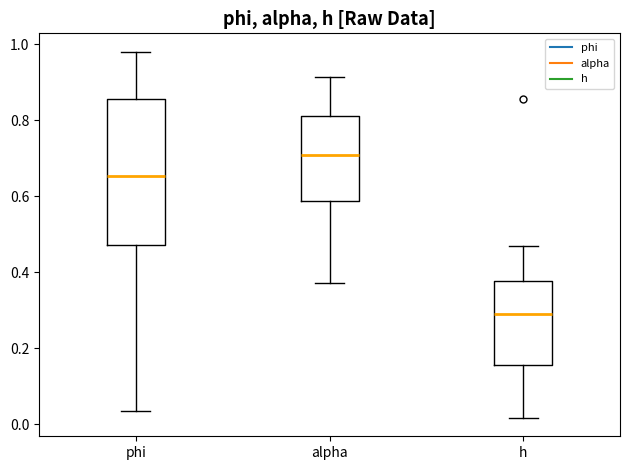

Reading left to right, transcribe this box plot: for each box, give where its median line is, the range the box spans, and where its two whiskers end, as read against the y-axis. The values are not printed on the chart, so give them approximately, as read against the axis.

phi: median 0.66, box 0.48 to 0.86, whiskers 0.04 to 0.98
alpha: median 0.70, box 0.58 to 0.82, whiskers 0.38 to 0.92
h: median 0.28, box 0.16 to 0.38, whiskers 0.02 to 0.46